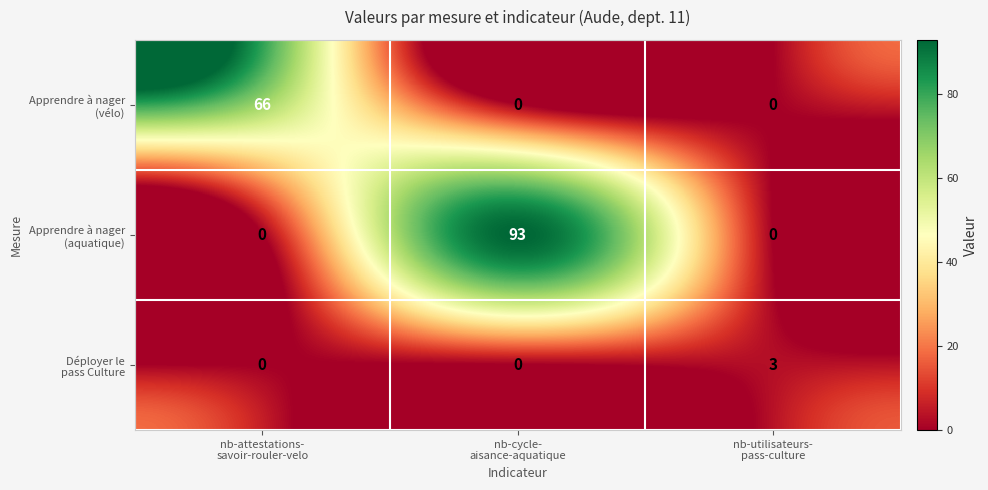

What is the total value across all series at nb-attestations-
savoir-rouler-velo?

66